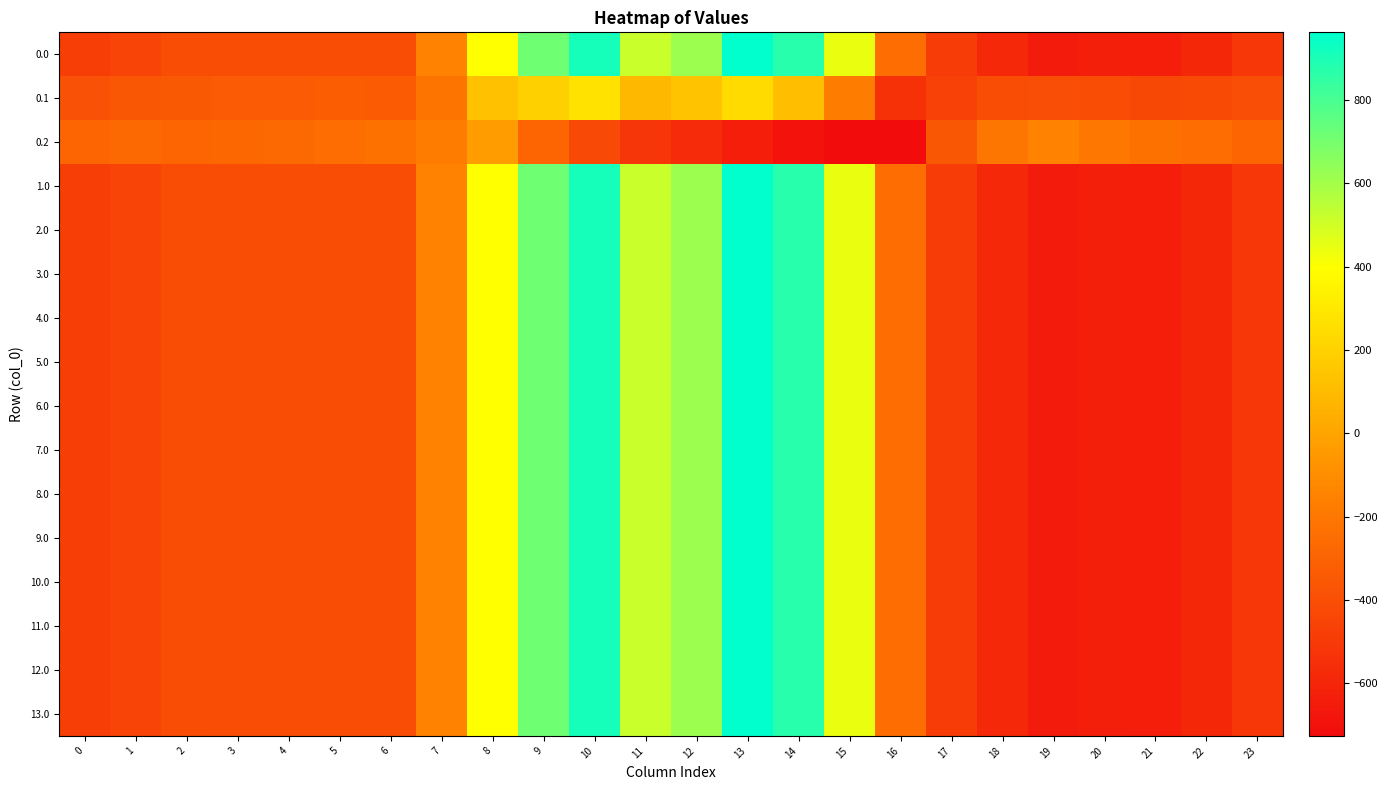

What is the minimum value shown in the chart?

-726.6